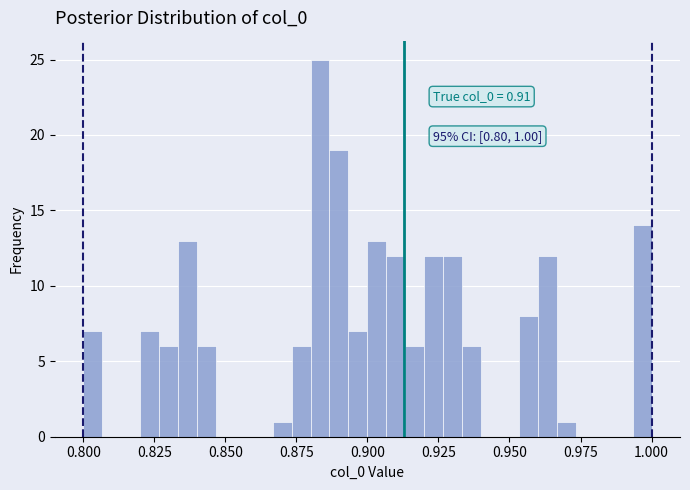

Around what value on the x-axis is the tallest bar? Give the approximate position of its centre, as read against the axis.

0.885